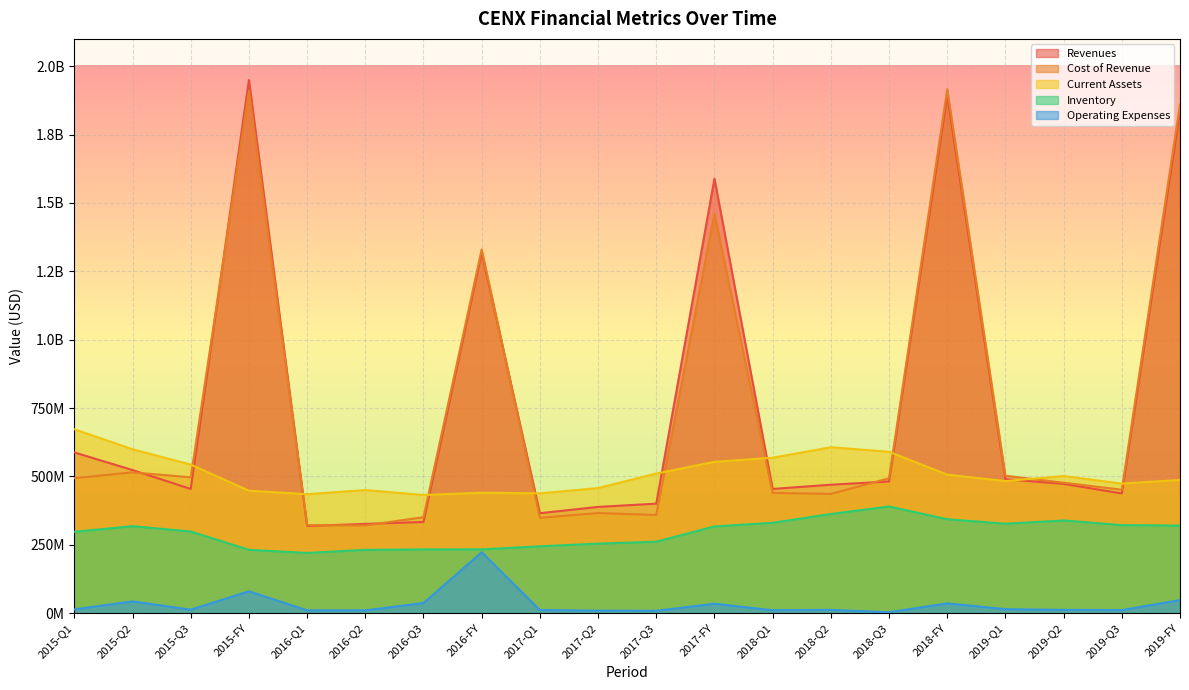

True or false: Inventory and Revenues intersect in this chart.

False